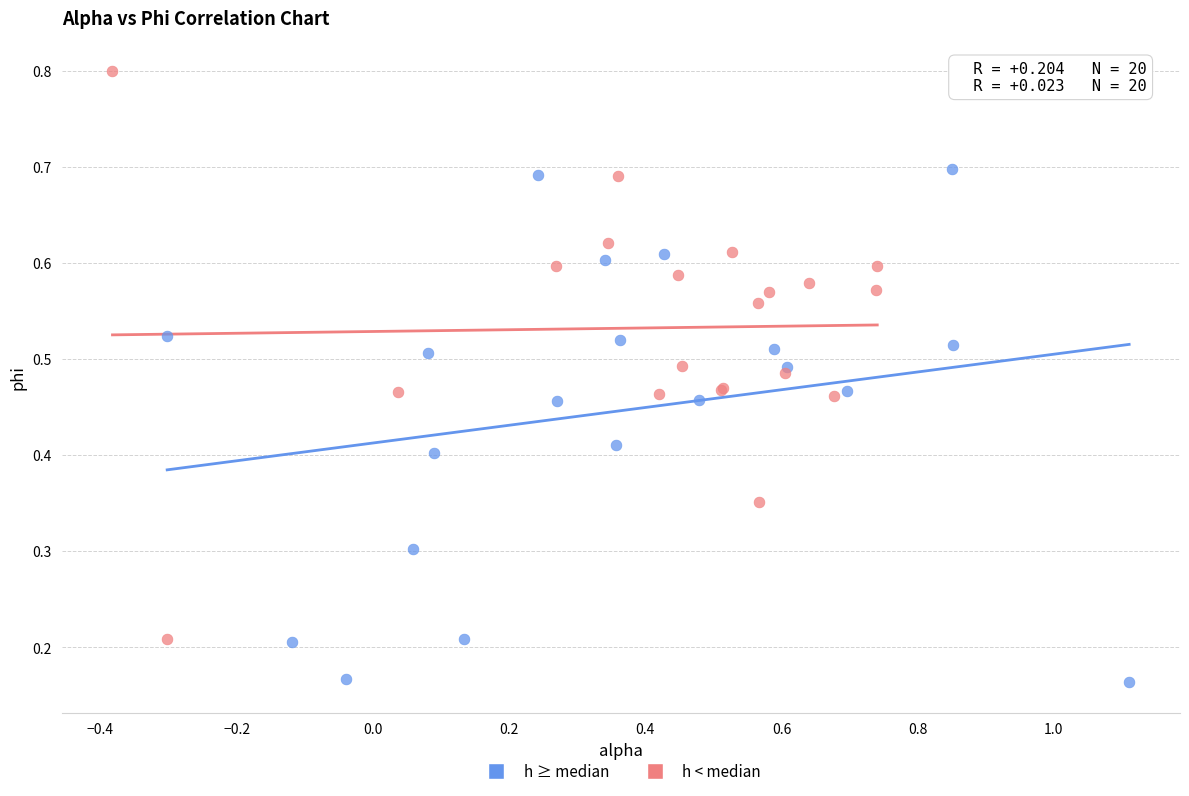

Which series contains the highest Y value?

h < median